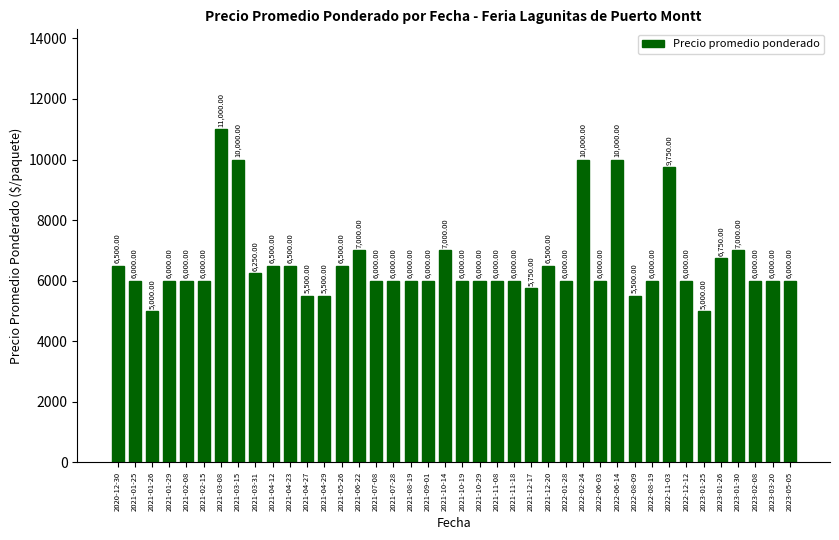

Is it true that the value at 2022-12-12 is 9165?

False